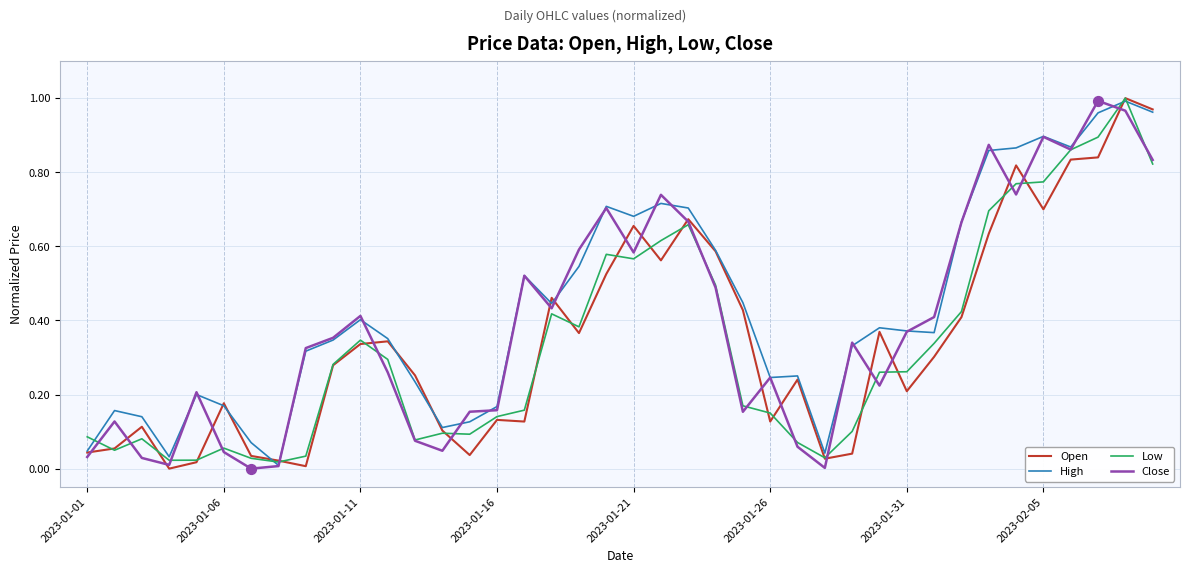

Rank the series by their average value, from highest to lowest.

High, Close, Open, Low